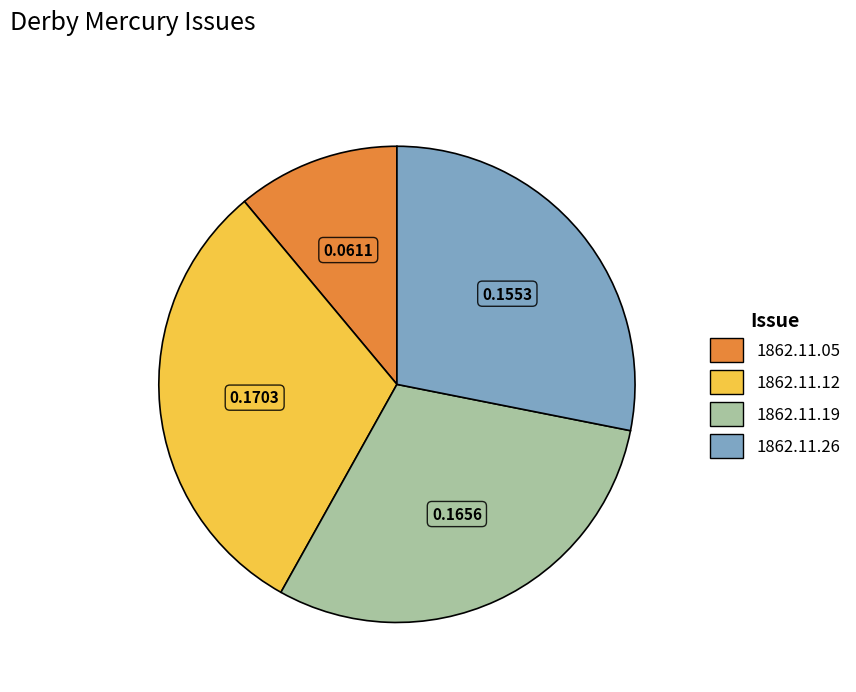

Is there a majority slice in this chart?

No